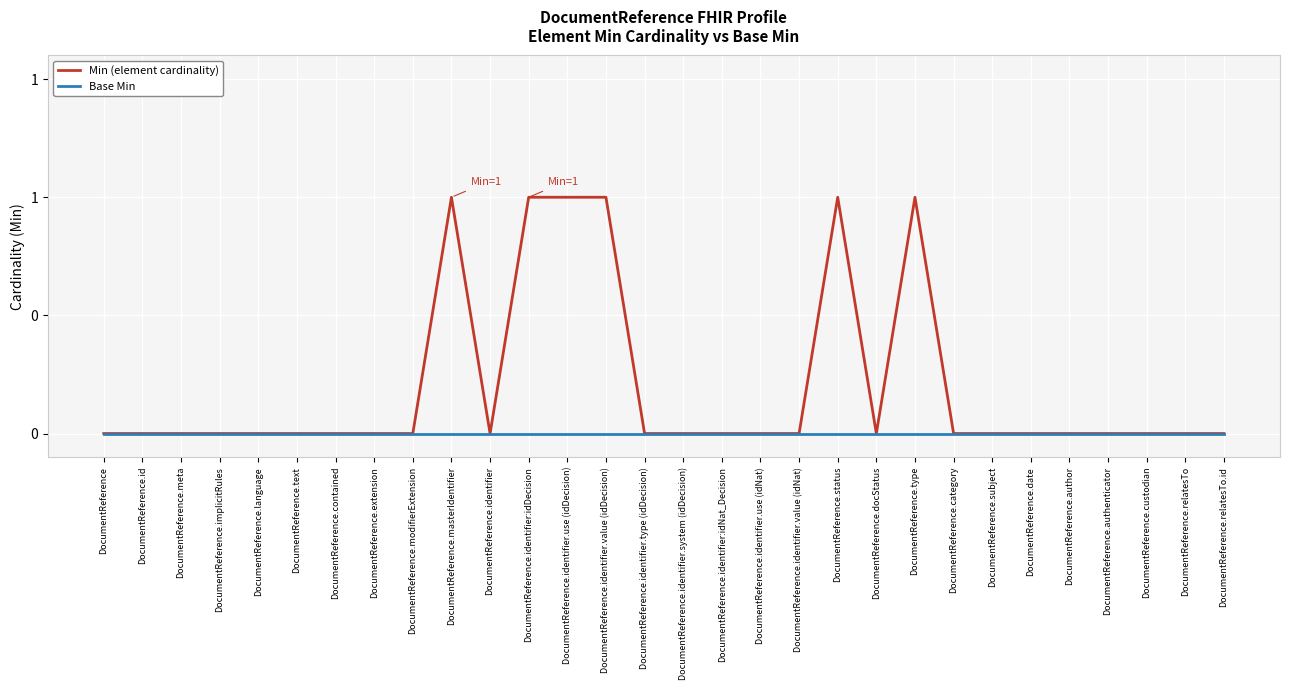

Rank the series by their maximum value, from highest to lowest.

Min (element cardinality), Base Min